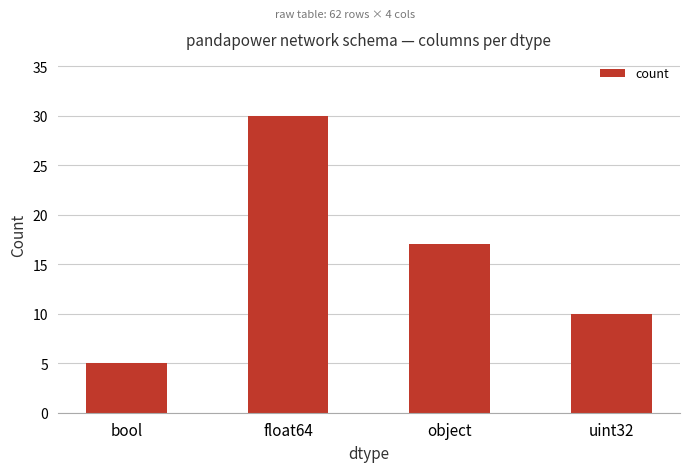

How many values are between 10 and 30?

3